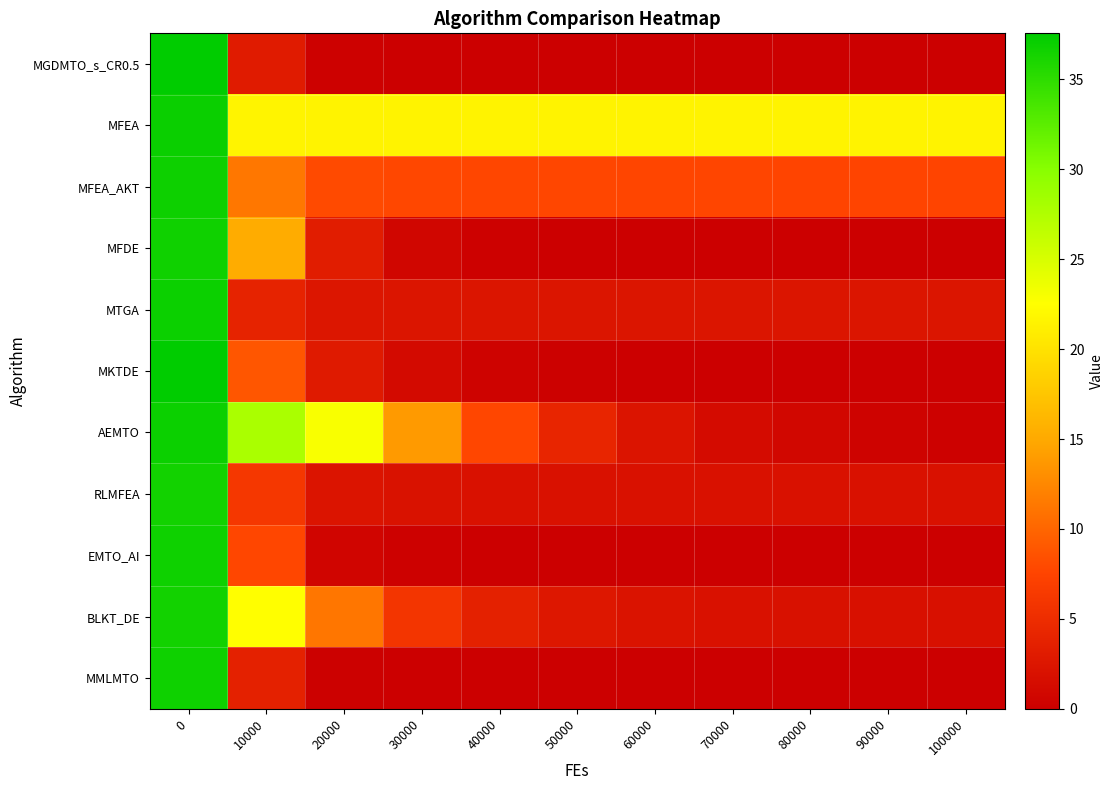

Rank the series by their maximum value, from lowest to highest.

BLKT_DE, RLMFEA, MFDE, EMTO_AI, MMLMTO, MFEA_AKT, MTGA, AEMTO, MFEA, MKTDE, MGDMTO_s_CR0.5